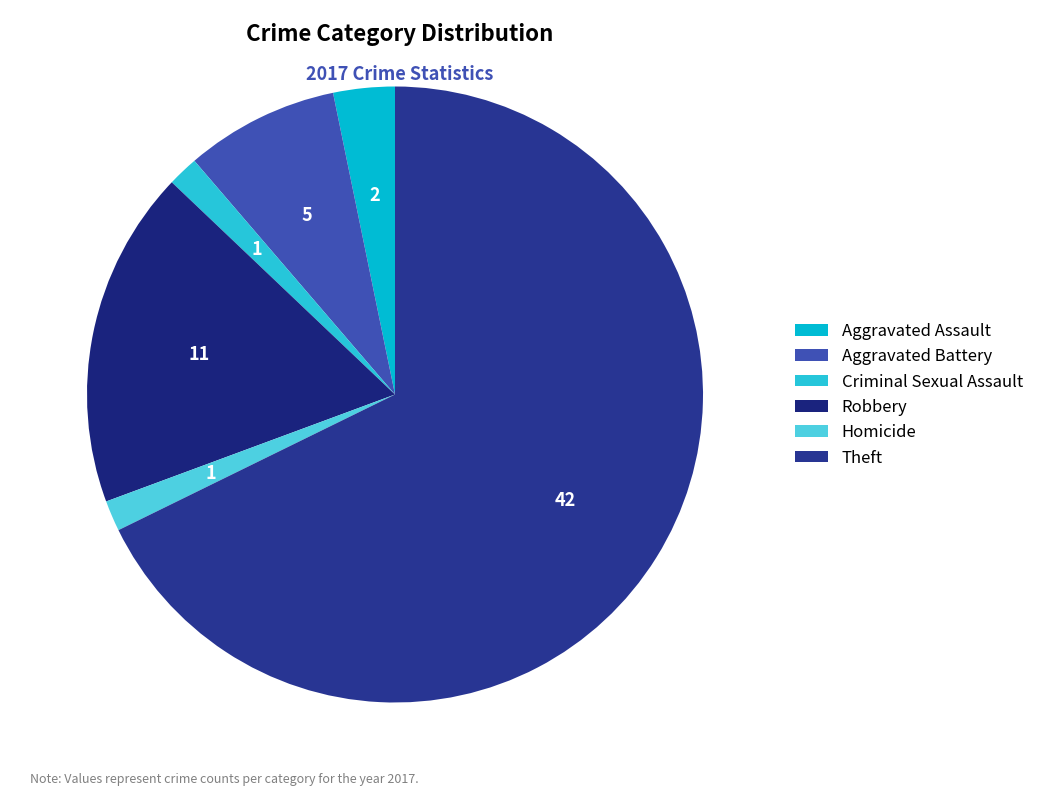

To the nearest percent, what is the average slice percentage?

17%